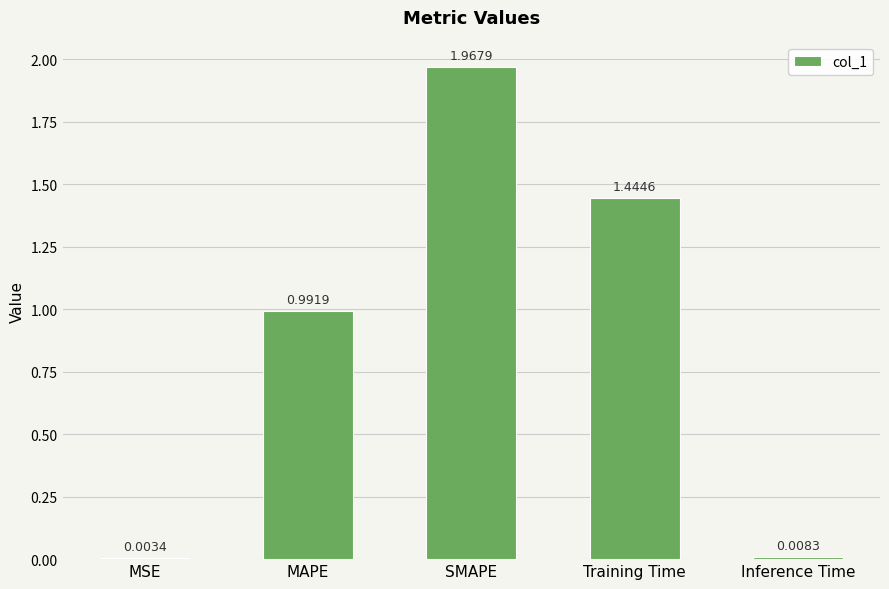

Between Inference Time and SMAPE, which is larger?

SMAPE